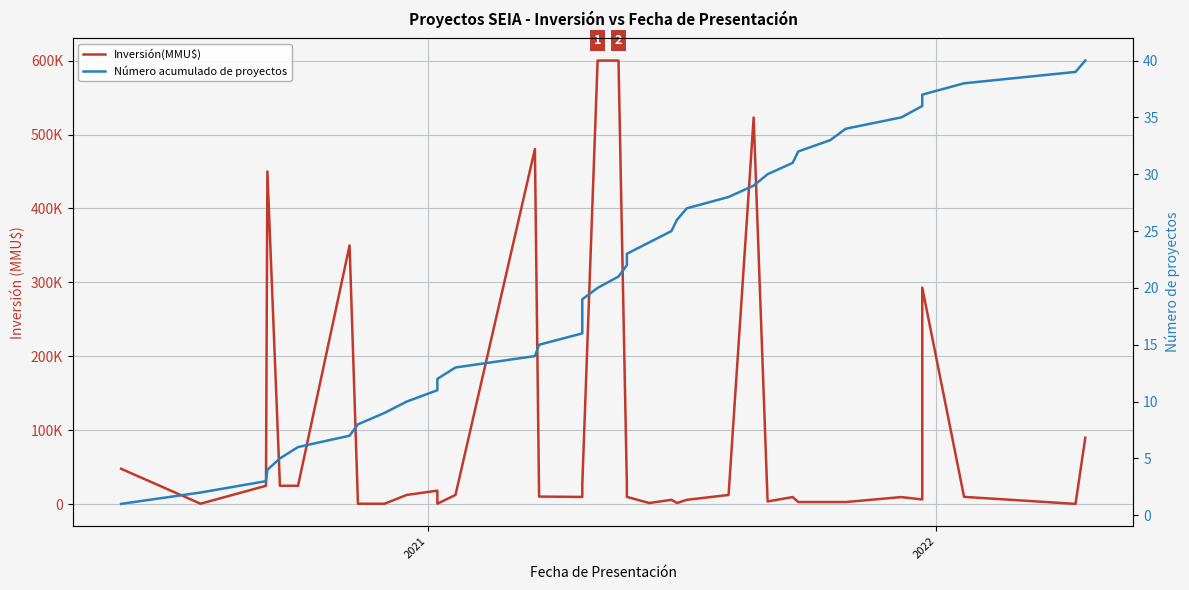

Rank the series by their average value, from lowest to highest.

Número acumulado de proyectos, Inversión(MMU$)